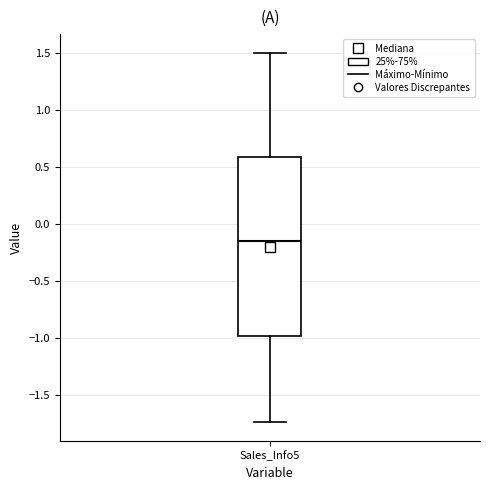

Where is the lower edge of the box for Sales_Info5 on the y-axis? The values are not printed on the chart, so give them approximately, as read against the axis.

-1.00